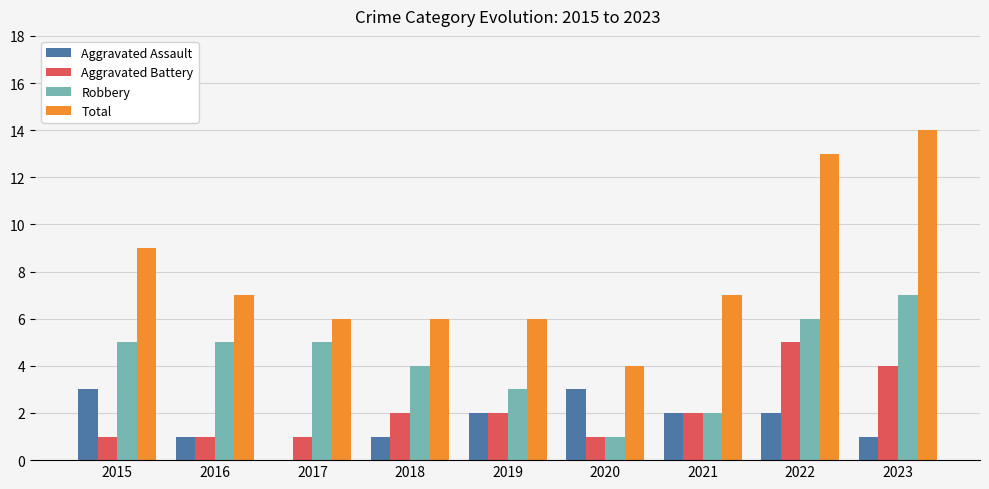

Are the bars horizontal?

No